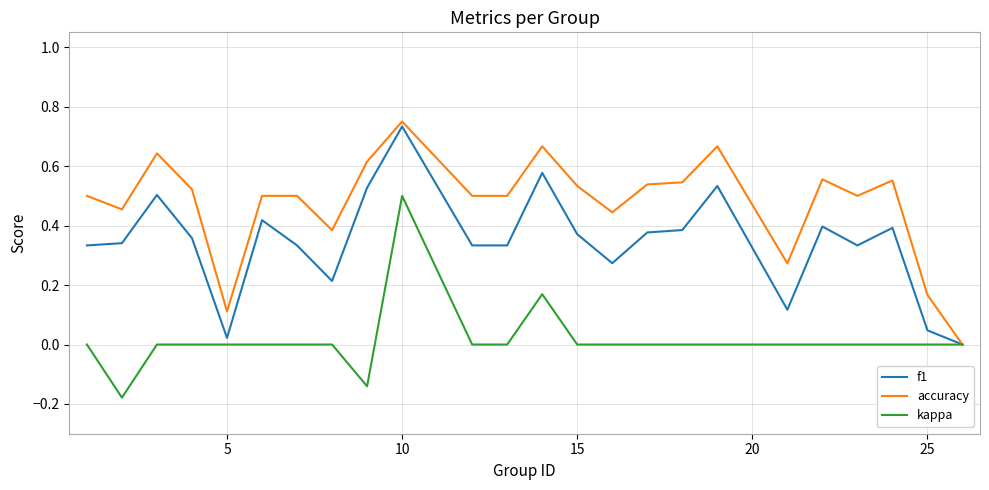

Which series has the largest total across all categories?

accuracy